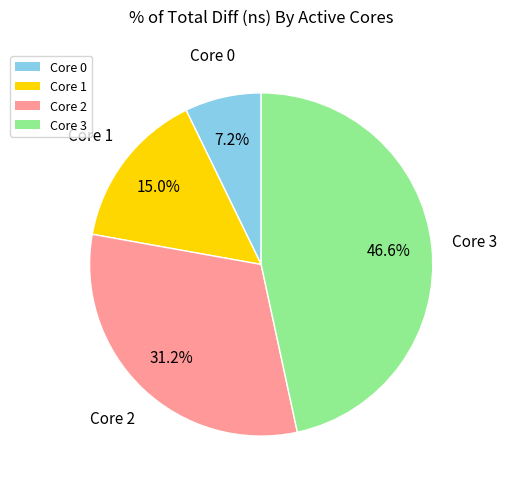

Is there any slice that represents more than half of the pie?

No